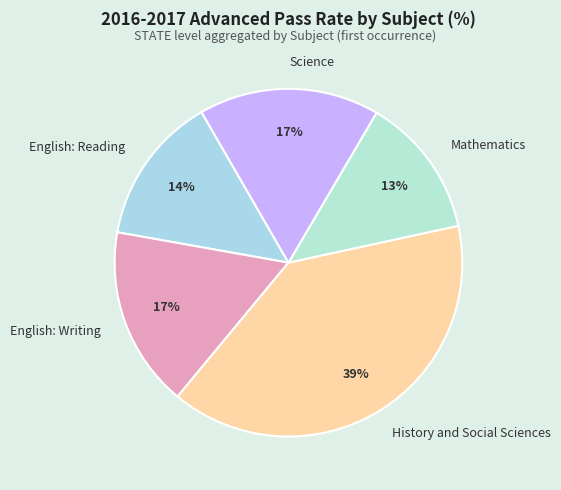

Is there a majority slice in this chart?

No